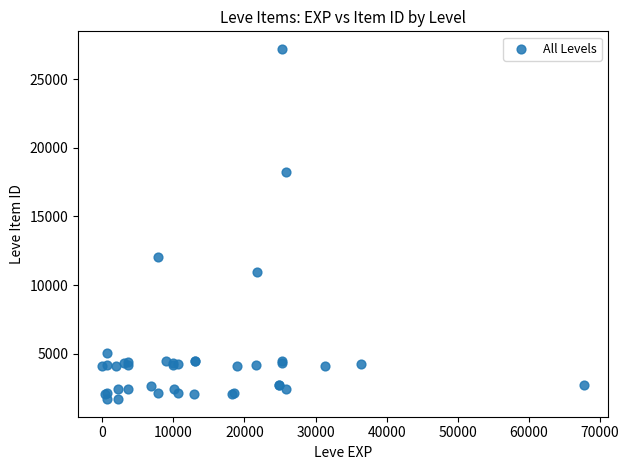

What Y value in the scatter plot is closest to 14448?

12018